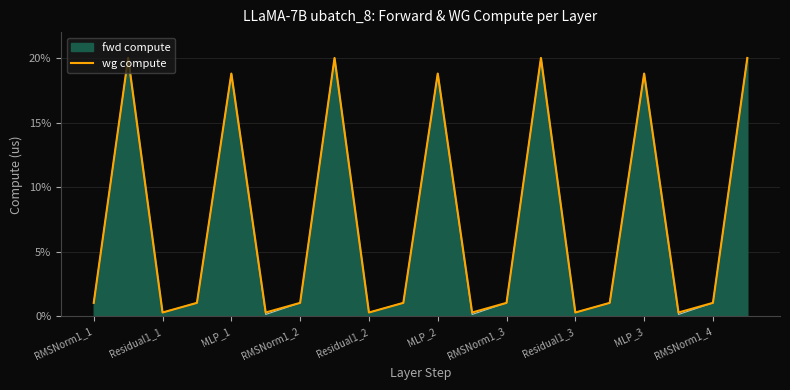

Which series has the largest range (max minus min)?

fwd compute